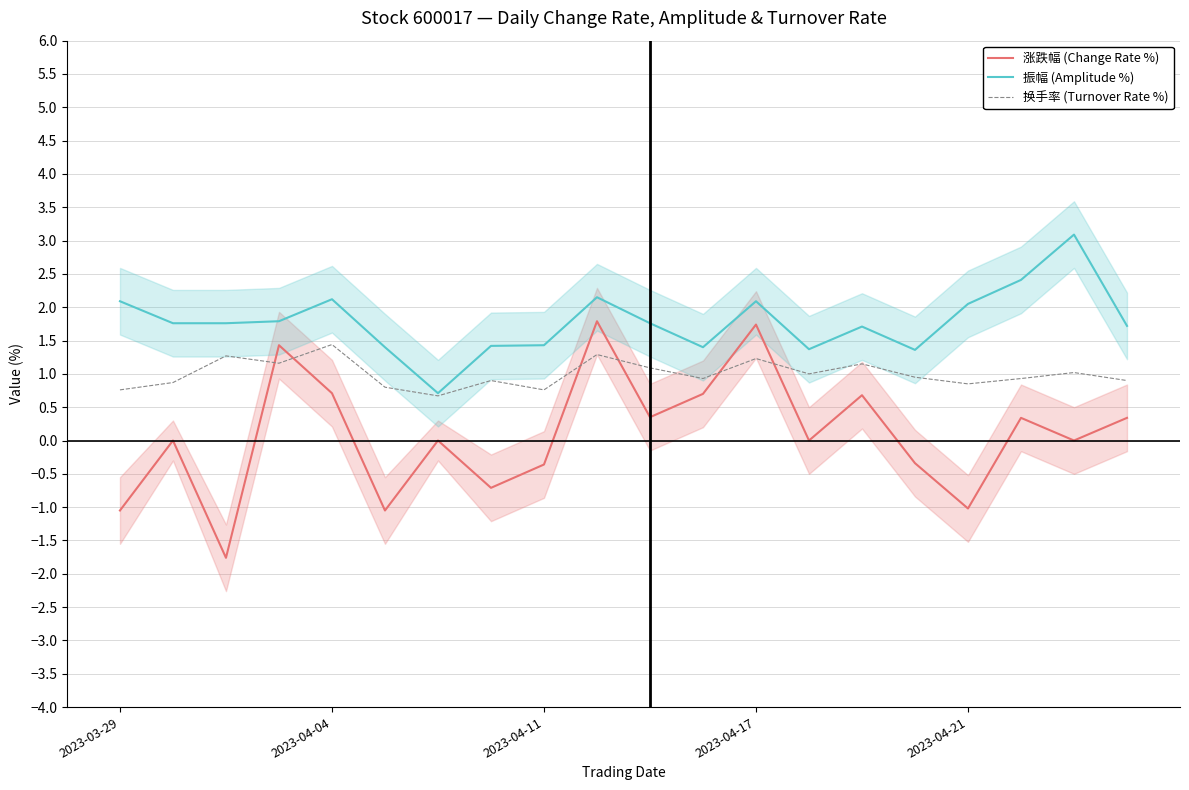

Rank the series by their maximum value, from lowest to highest.

换手率 (Turnover Rate %), 涨跌幅 (Change Rate %), 振幅 (Amplitude %)